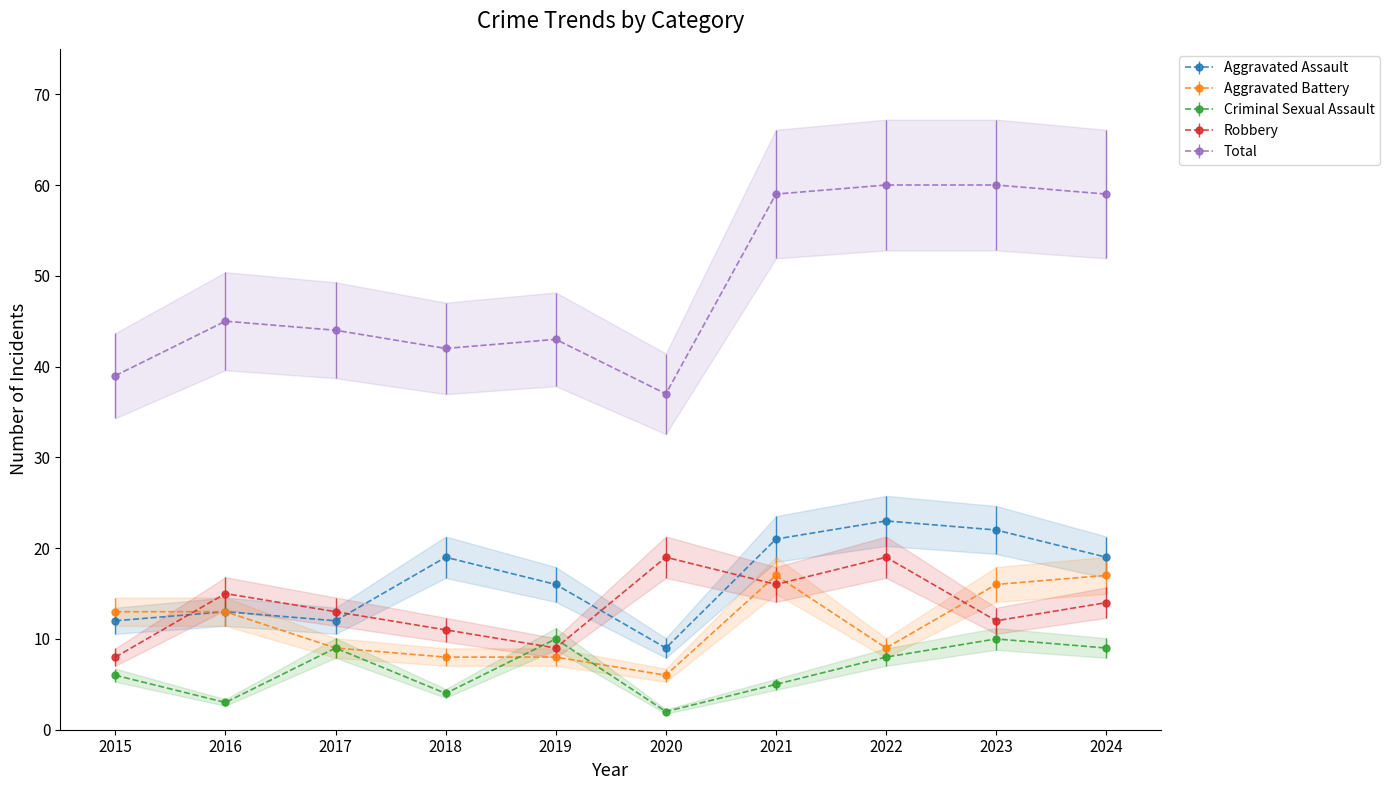

Rank the series at 2020 from highest to lowest value.

Total, Robbery, Aggravated Assault, Aggravated Battery, Criminal Sexual Assault